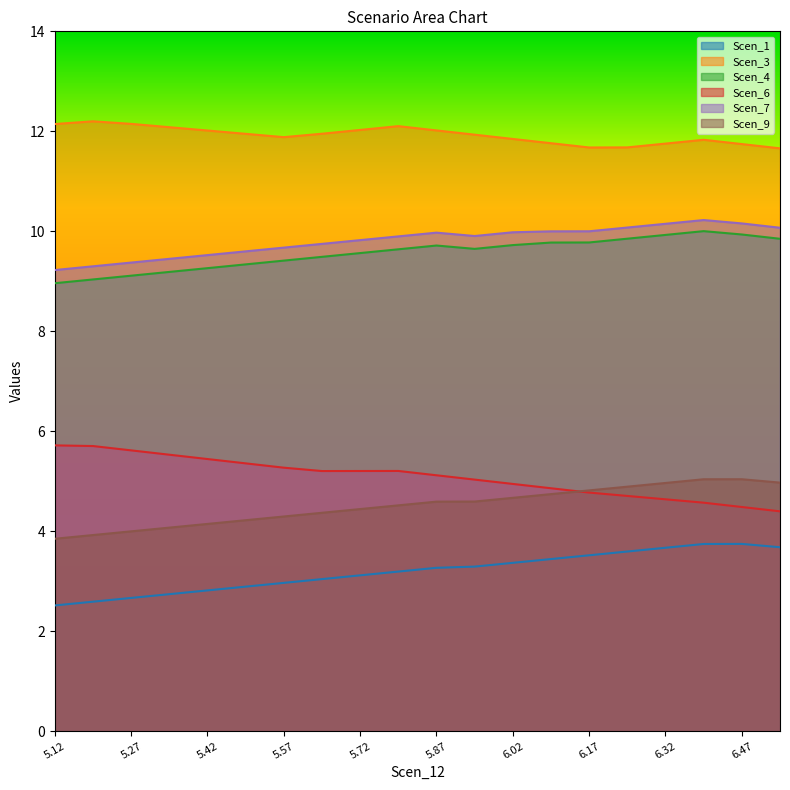

Which series has the largest total across all categories?

Scen_3